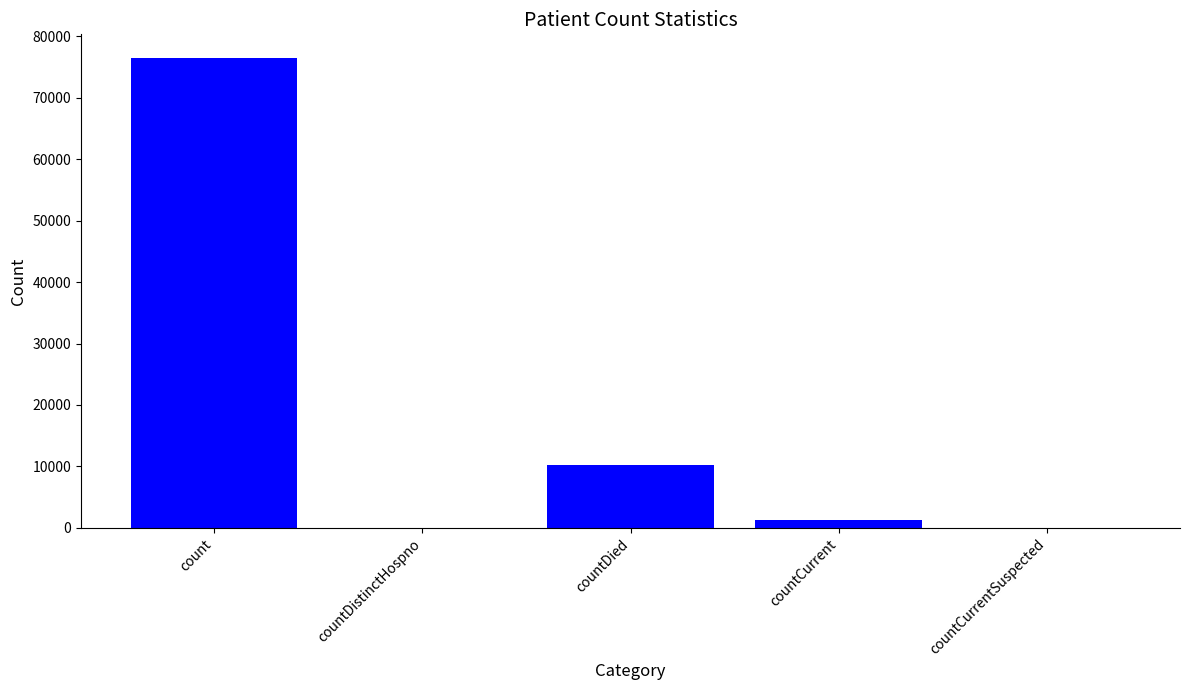

What is the sum of all values?

88020